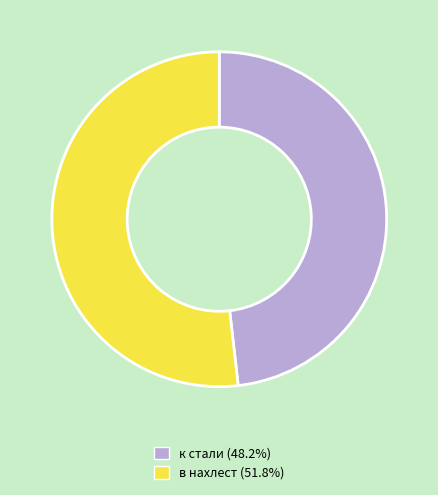

Is there a majority slice in this chart?

Yes